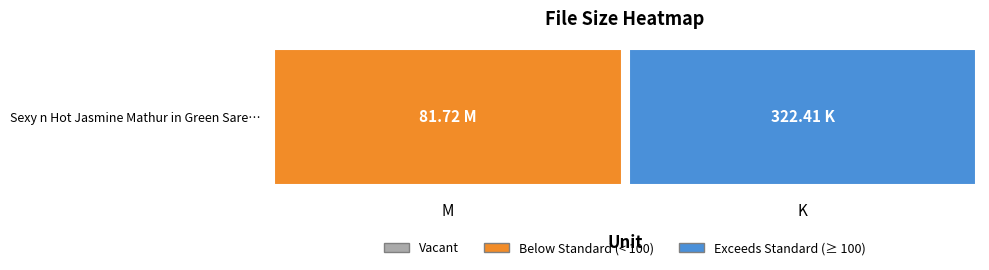

How many series are shown in this chart?

1